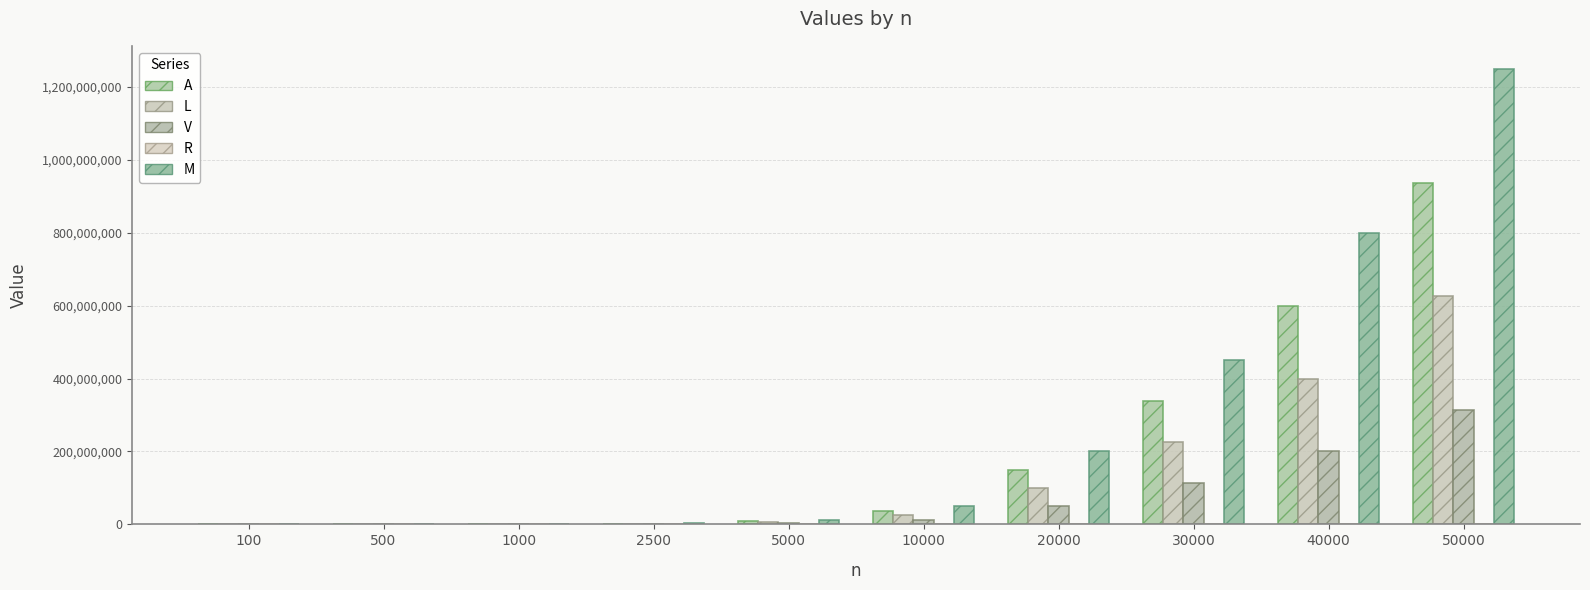

What is the difference between the R values at 5000 and 2500?

18907